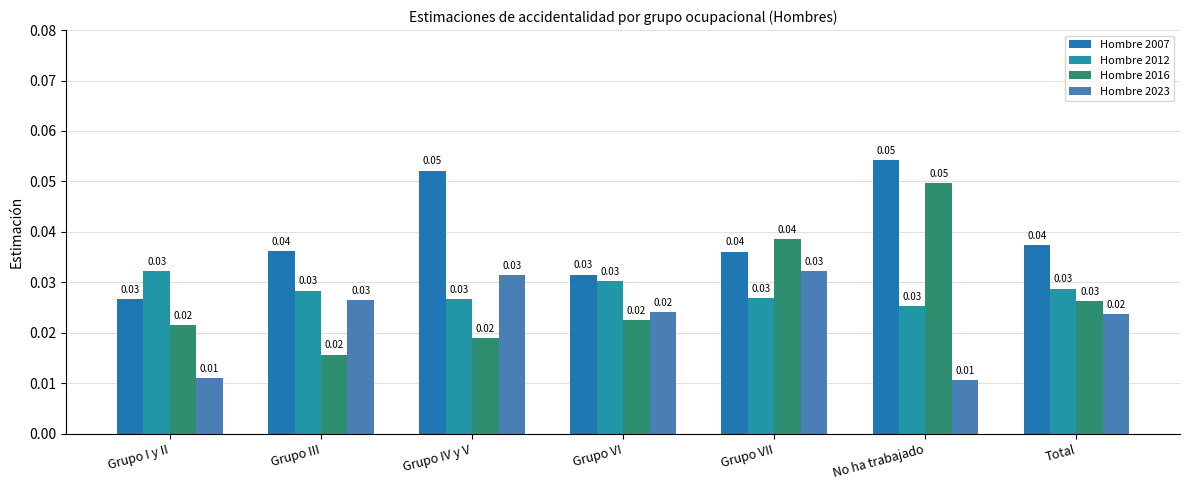

Rank the series by their maximum value, from highest to lowest.

Hombre 2007, Hombre 2016, Hombre 2012, Hombre 2023